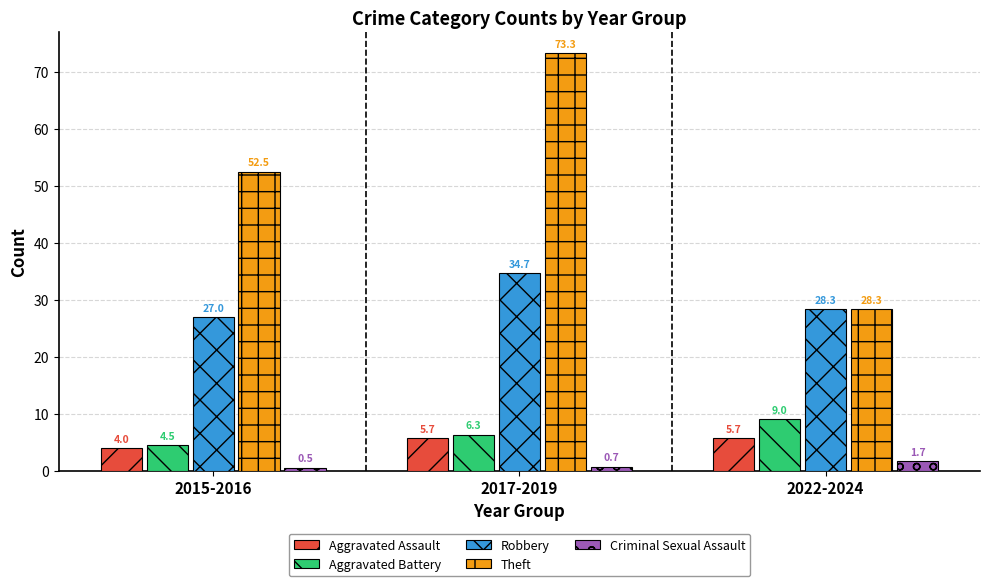

Is it true that Aggravated Assault equals 4.0 at 2015-2016?

True